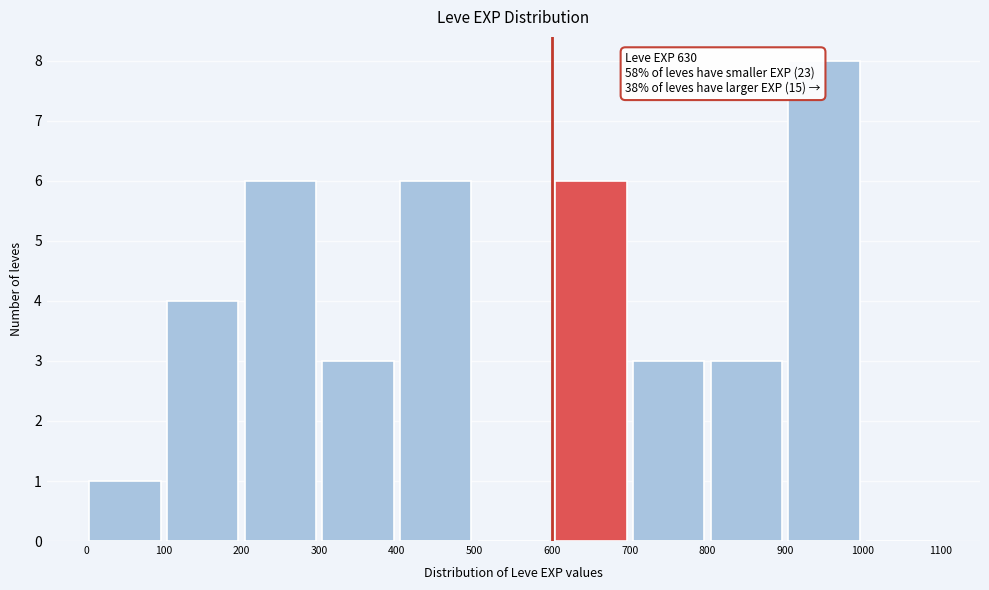

Which range on the x-axis has the tallest bar?

900 to 1000